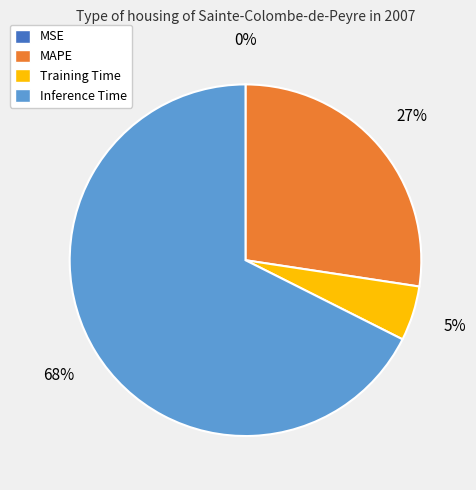

True or false: Training Time accounts for 5% of the total.

True